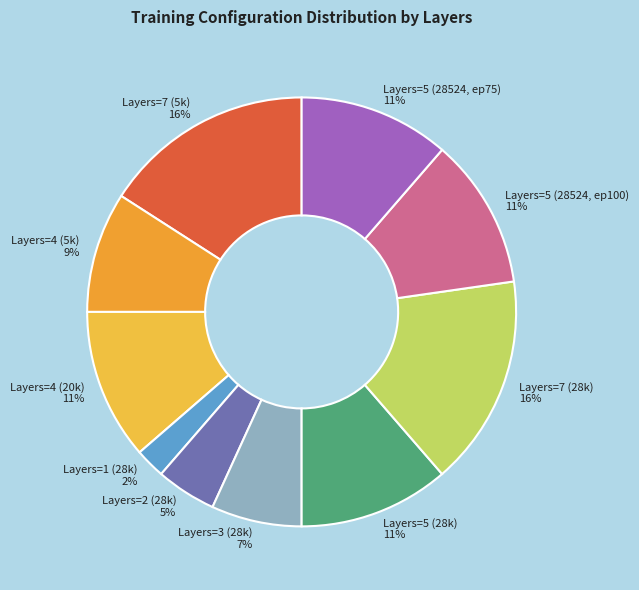

Which slice is the smallest?

Layers=1 (28k)